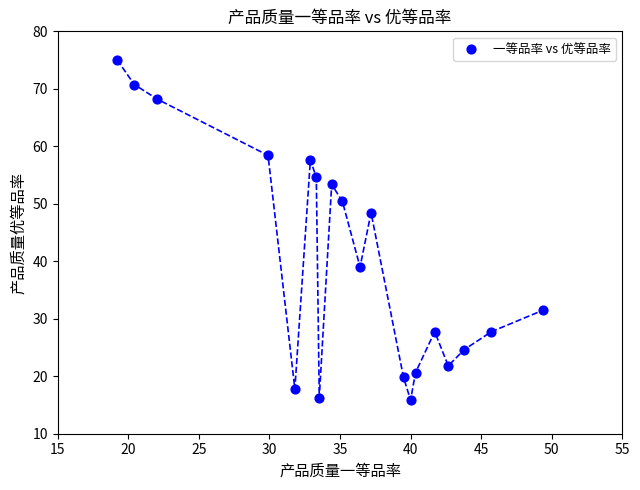

What is the range of X values (max minus min)?

30.2